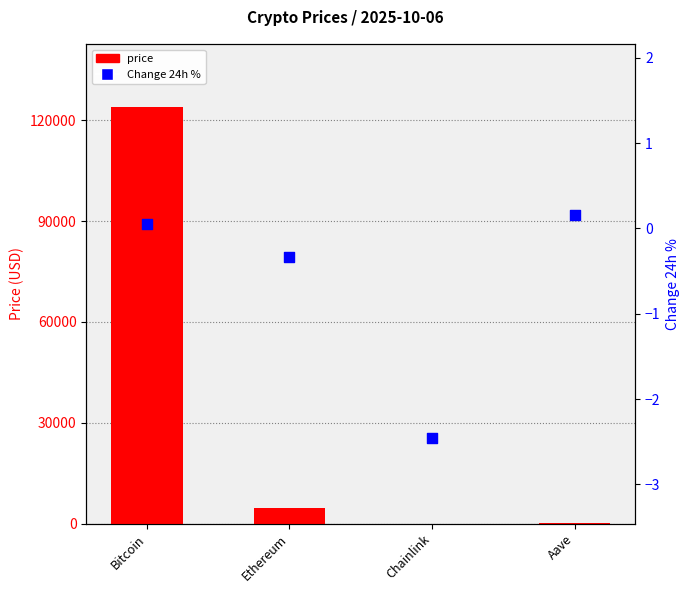

What are all the series names shown in the legend?

price, Change 24h %